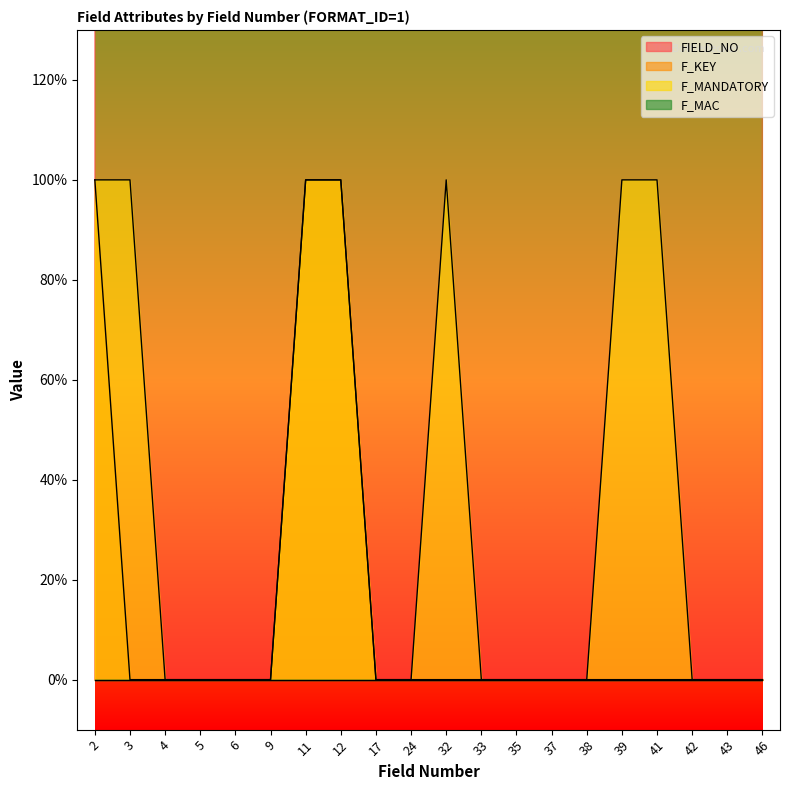

What is the difference between the FIELD_NO values at 3 and 39?

36